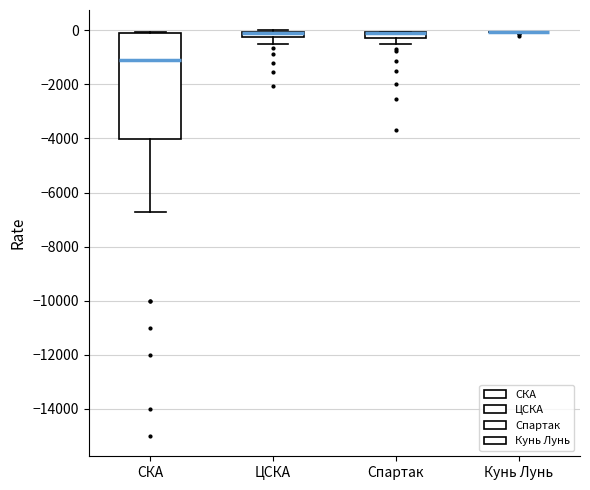

Which box is the tallest, from its lower edge to its upper edge?

СКА